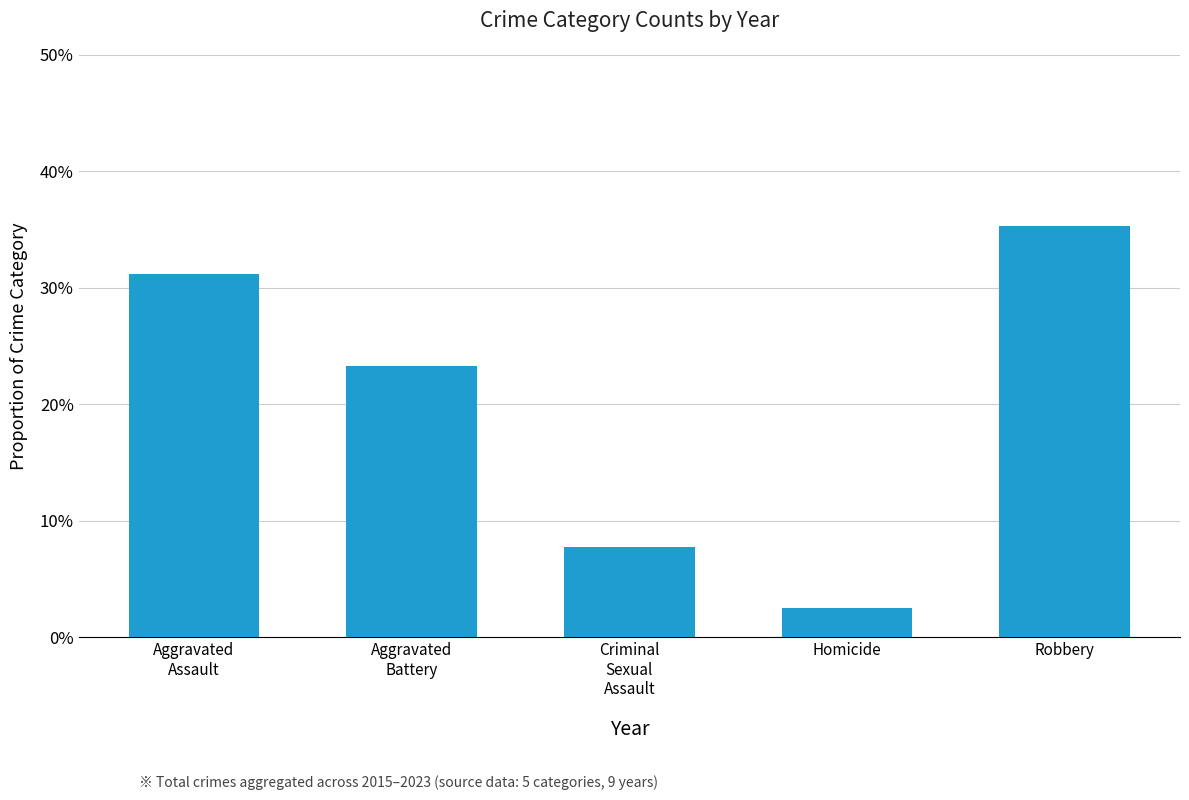

Are the bars horizontal?

No